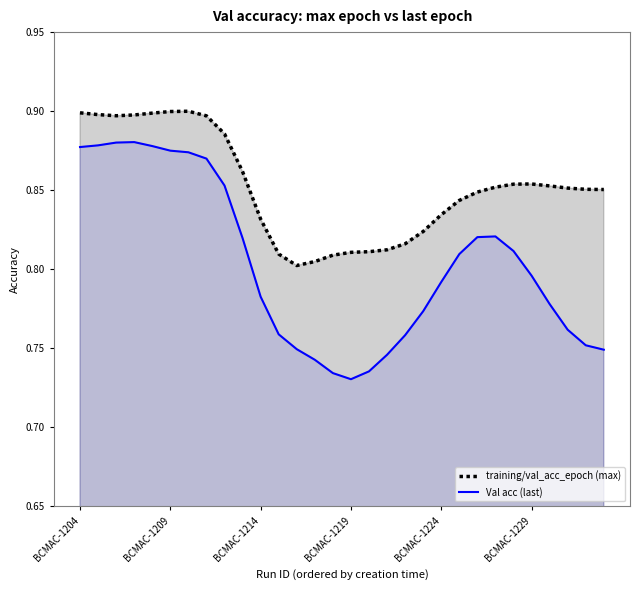

True or false: training/val_acc_epoch (max) and Val acc (last) cross at least once.

False